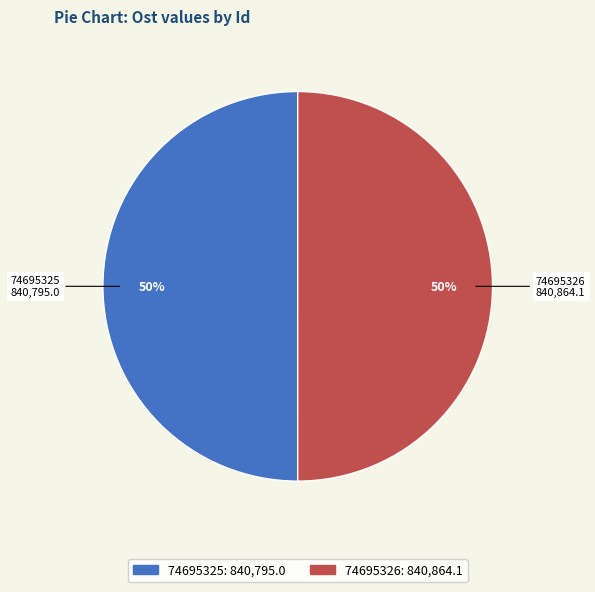

Approximately how many times larger is the value at 74695326 compared to 74695325?

1.0